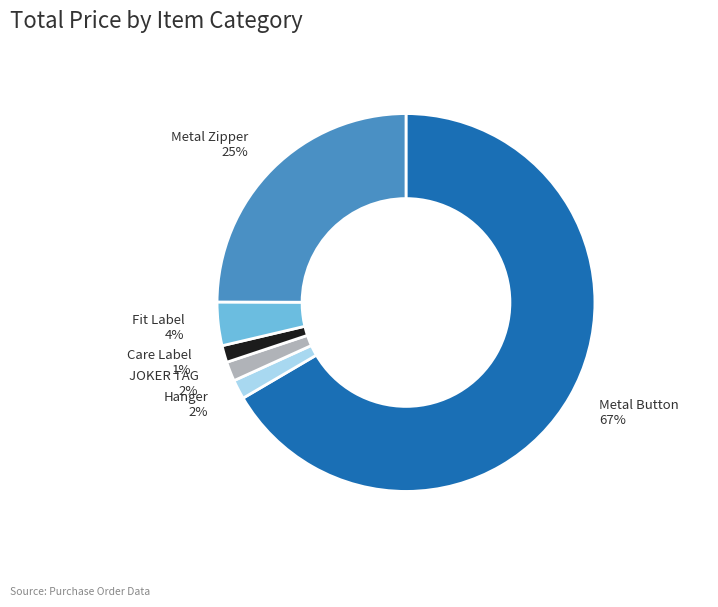

How many slices are in this pie chart?

6